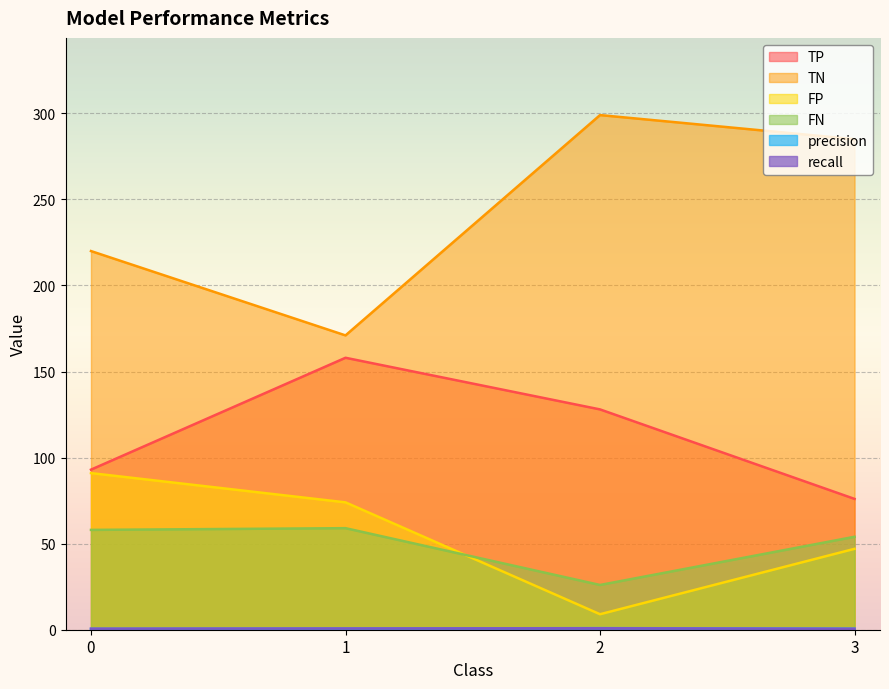

What is the value of the TN point at the 3rd from the left?

299.0